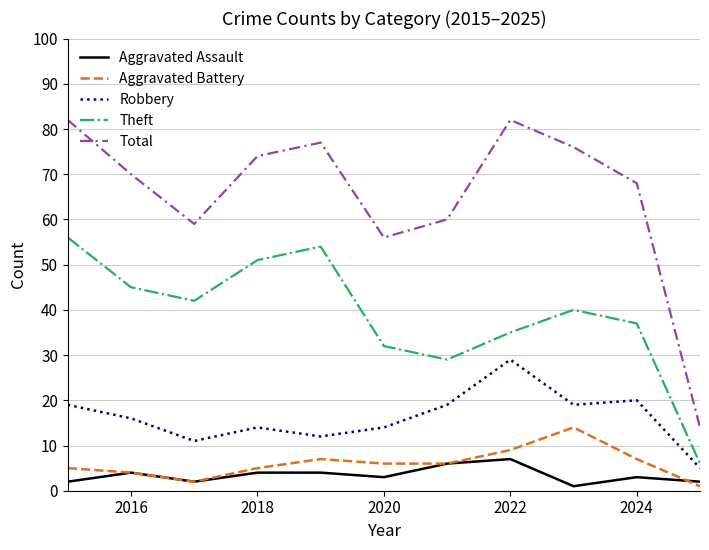

Rank the series by their maximum value, from lowest to highest.

Aggravated Assault, Aggravated Battery, Robbery, Theft, Total